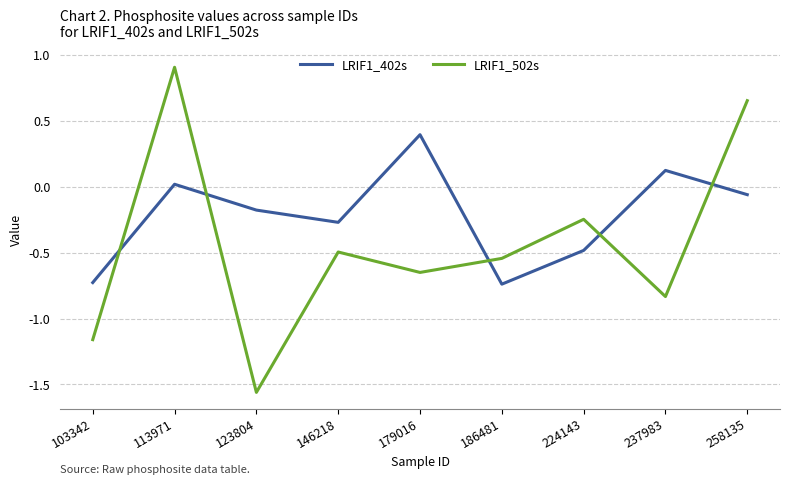

What is the average value of the LRIF1_502s series?

-0.4